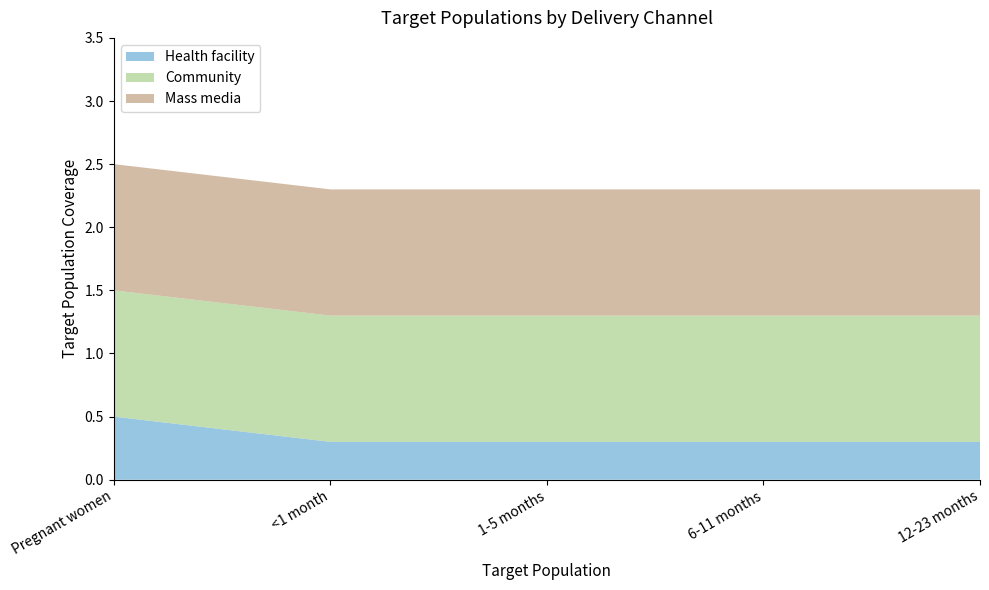

Reading right to left, what are all the values shown in this chart?

Health facility: 12-23 months=0.3	6-11 months=0.3	1-5 months=0.3	<1 month=0.3	Pregnant women=0.5
Community: 12-23 months=1.0	6-11 months=1.0	1-5 months=1.0	<1 month=1.0	Pregnant women=1.0
Mass media: 12-23 months=1.0	6-11 months=1.0	1-5 months=1.0	<1 month=1.0	Pregnant women=1.0